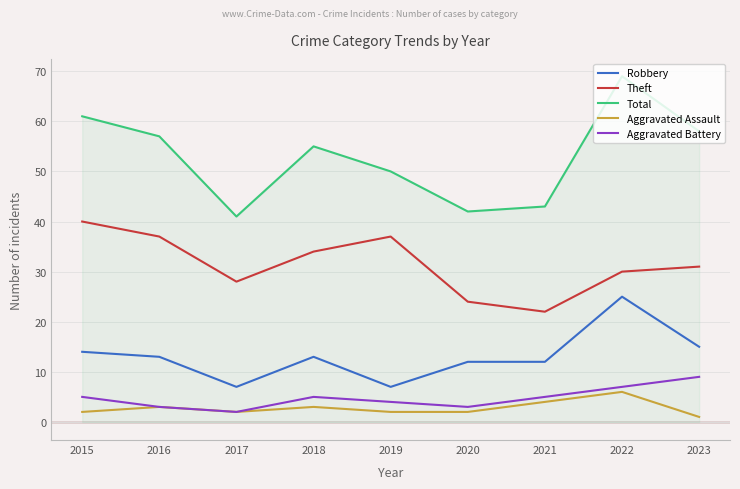

What is the lowest value of the Aggravated Assault series?

1